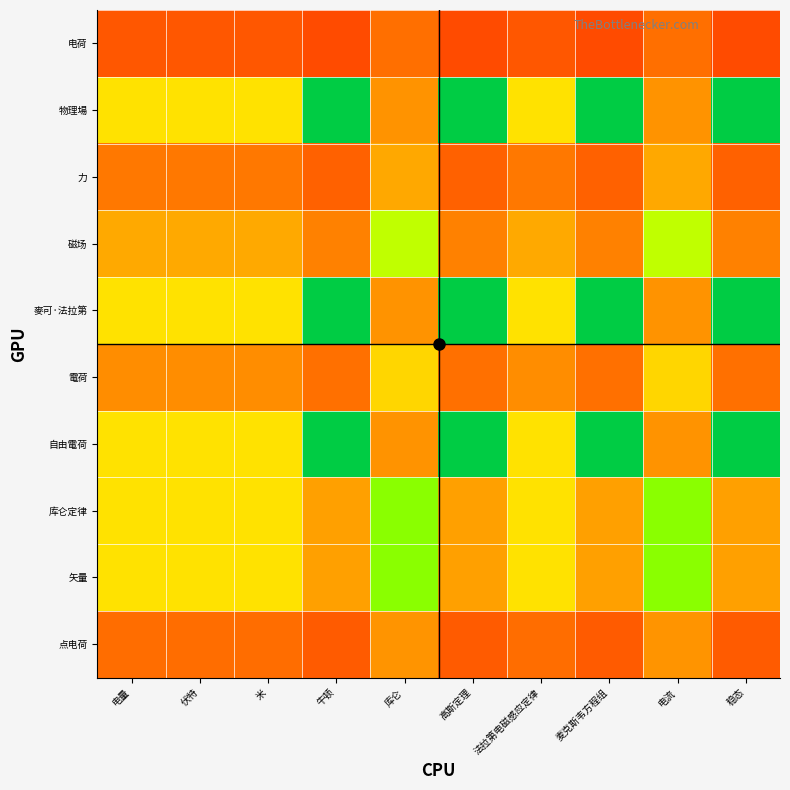

Reading left to right, extract all data points from this chart.

电荷: 电量=0.2	伏特=0.2	米=0.2	牛顿=0.2	库仑=0.3	高斯定理=0.2	法拉第电磁感应定律=0.2	麦克斯韦方程组=0.2	电流=0.3	稳态=0.2
物理場: 电量=0.6	伏特=0.6	米=0.6	牛顿=1.0	库仑=0.4	高斯定理=1.0	法拉第电磁感应定律=0.6	麦克斯韦方程组=1.0	电流=0.4	稳态=1.0
力: 电量=0.3	伏特=0.3	米=0.3	牛顿=0.3	库仑=0.4	高斯定理=0.3	法拉第电磁感应定律=0.3	麦克斯韦方程组=0.3	电流=0.4	稳态=0.3
磁场: 电量=0.4	伏特=0.4	米=0.4	牛顿=0.3	库仑=0.7	高斯定理=0.3	法拉第电磁感应定律=0.4	麦克斯韦方程组=0.3	电流=0.7	稳态=0.3
麥可·法拉第: 电量=0.6	伏特=0.6	米=0.6	牛顿=1.0	库仑=0.4	高斯定理=1.0	法拉第电磁感应定律=0.6	麦克斯韦方程组=1.0	电流=0.4	稳态=1.0
電荷: 电量=0.4	伏特=0.4	米=0.4	牛顿=0.3	库仑=0.6	高斯定理=0.3	法拉第电磁感应定律=0.4	麦克斯韦方程组=0.3	电流=0.6	稳态=0.3
自由電荷: 电量=0.6	伏特=0.6	米=0.6	牛顿=1.0	库仑=0.4	高斯定理=1.0	法拉第电磁感应定律=0.6	麦克斯韦方程组=1.0	电流=0.4	稳态=1.0
库仑定律: 电量=0.6	伏特=0.6	米=0.6	牛顿=0.4	库仑=0.8	高斯定理=0.4	法拉第电磁感应定律=0.6	麦克斯韦方程组=0.4	电流=0.8	稳态=0.4
矢量: 电量=0.6	伏特=0.6	米=0.6	牛顿=0.4	库仑=0.8	高斯定理=0.4	法拉第电磁感应定律=0.6	麦克斯韦方程组=0.4	电流=0.8	稳态=0.4
点电荷: 电量=0.3	伏特=0.3	米=0.3	牛顿=0.2	库仑=0.4	高斯定理=0.2	法拉第电磁感应定律=0.3	麦克斯韦方程组=0.2	电流=0.4	稳态=0.2